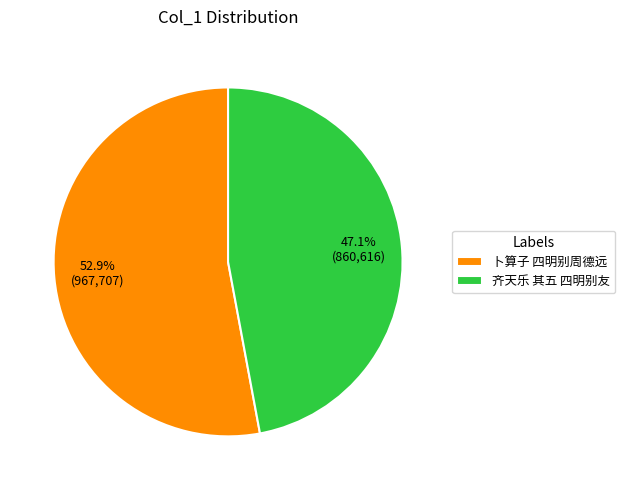

What portion of the pie excludes 卜算子 四明别周德远?

47.1%